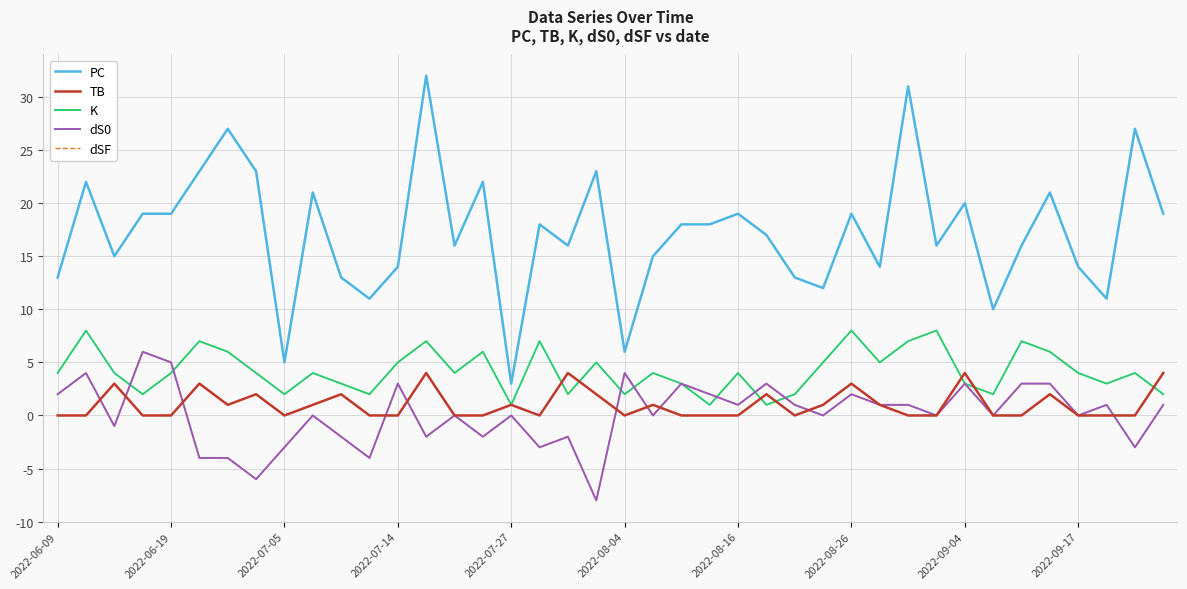

Does the chart display data point markers on the line(s)?

No